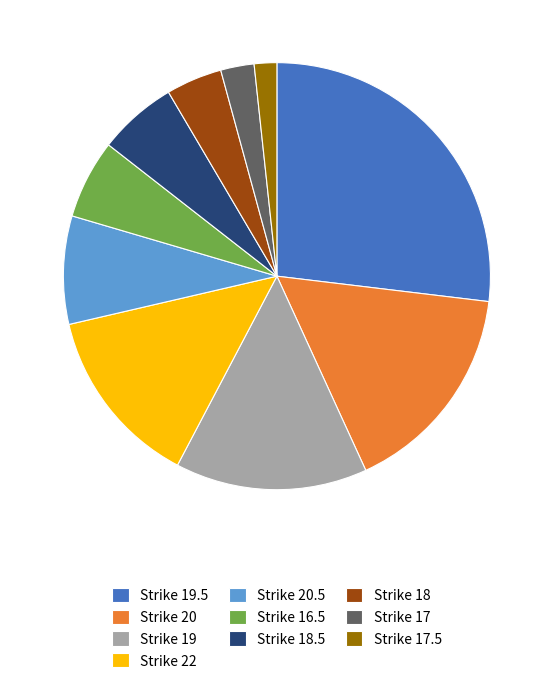

Which has a higher value, Strike 19.5 or Strike 16.5?

Strike 19.5